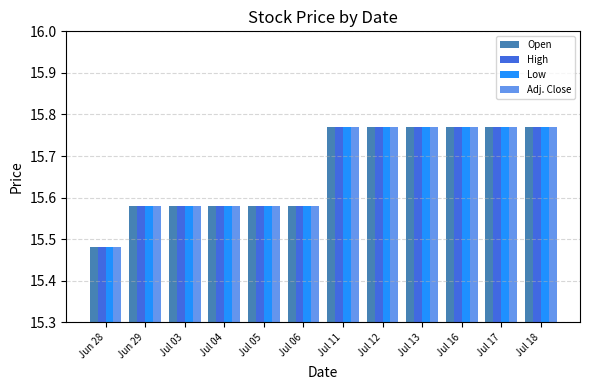

What is the label of the 10th bar from the left?

Jul 16